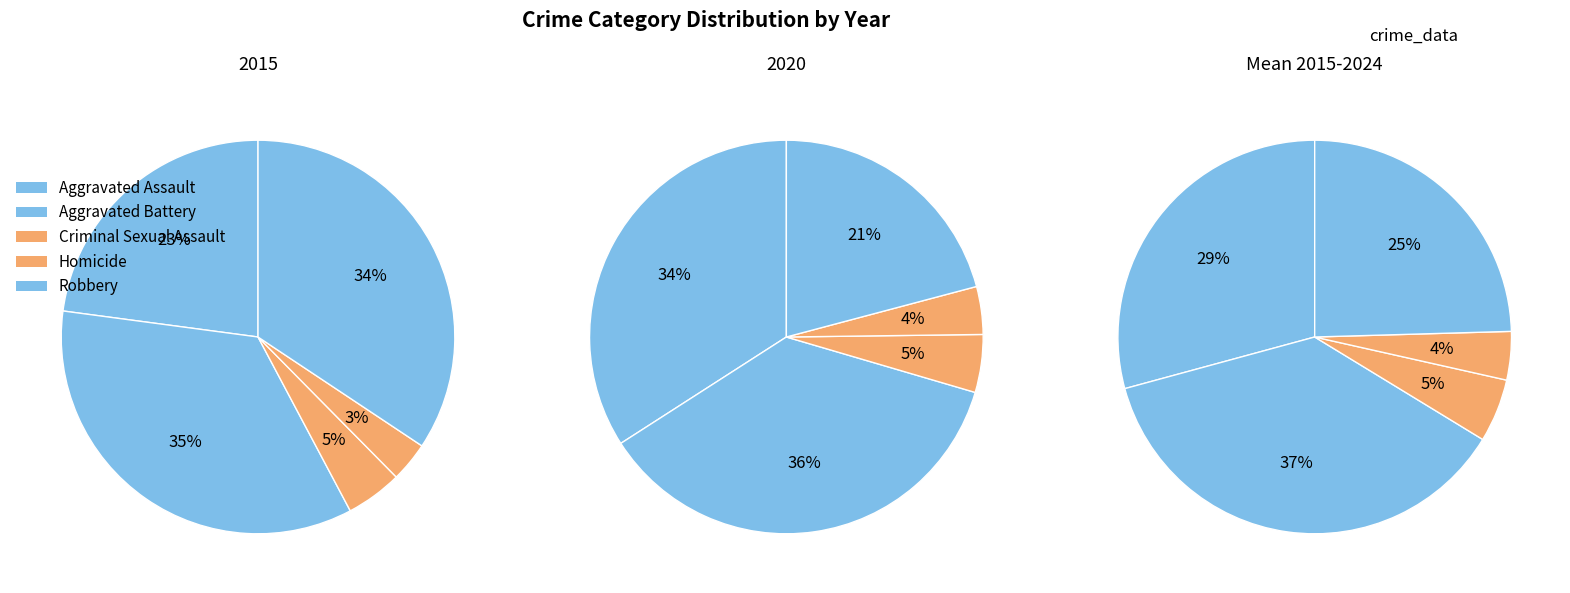

What is the change in value from Criminal Sexual Assault to Robbery?

+109